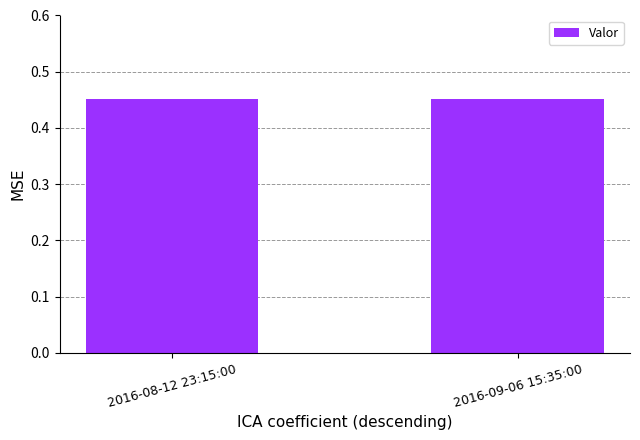

What position from the right is 2016-08-12 23:15:00?

2